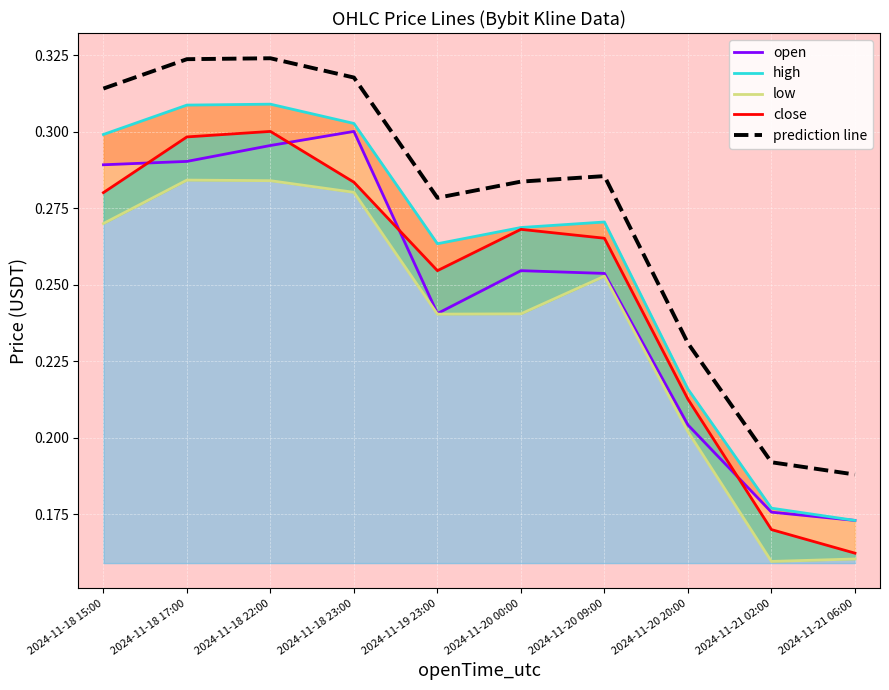

Count the open values in the range 0 to 1.

10